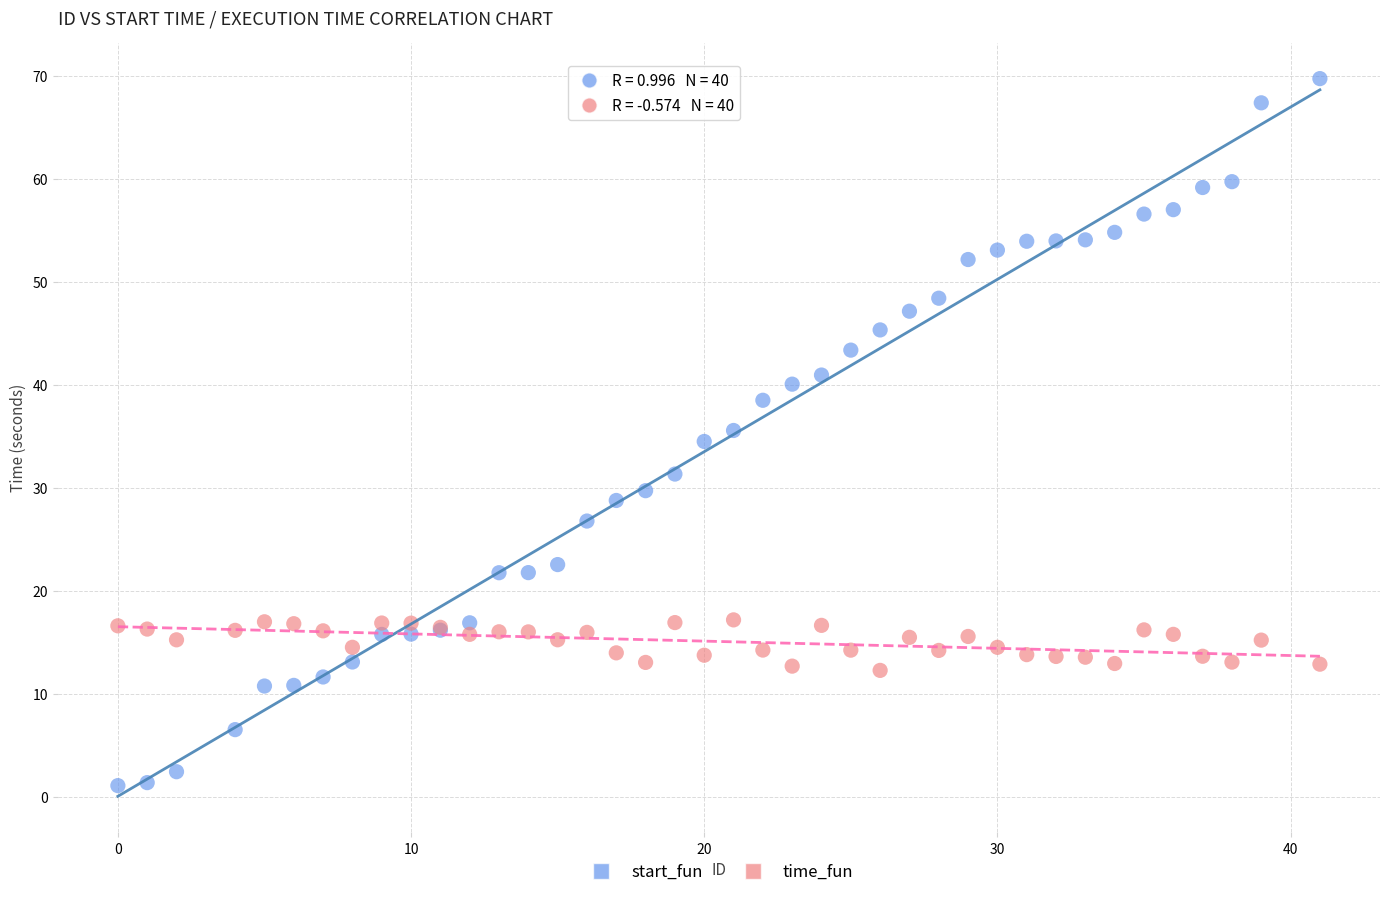

Which series contains the lowest Y value?

start_fun